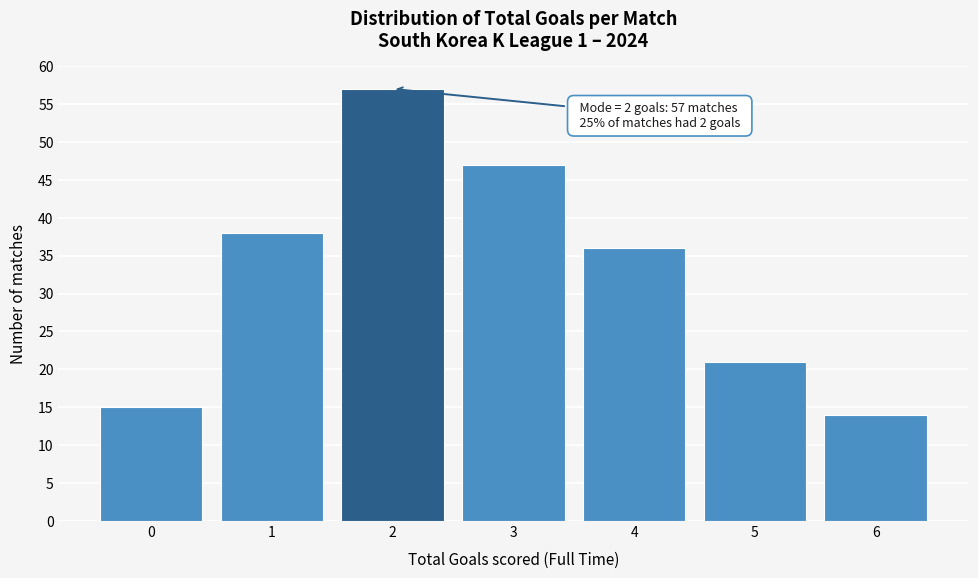

Over which range of the x-axis is the bar tallest?

1.5 to 2.5